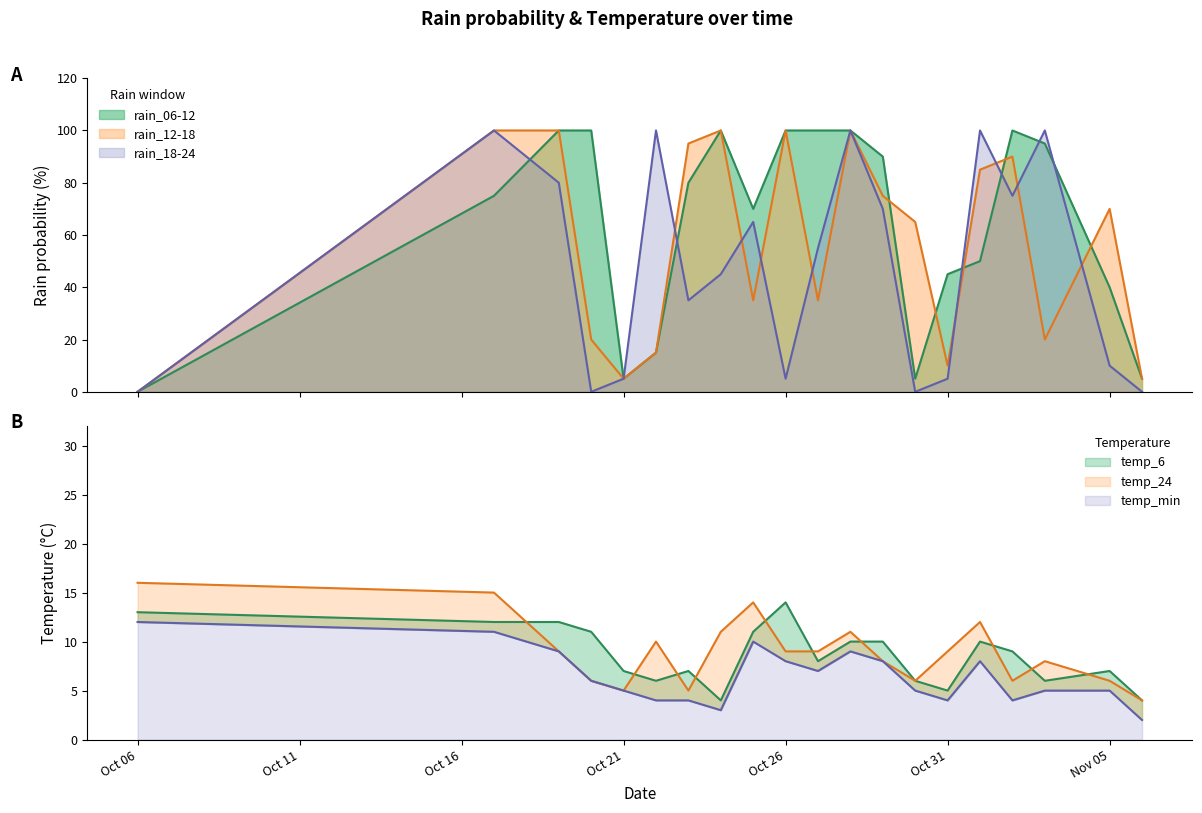

List the series in order of their peak value, lowest first.

temp_min, temp_6, temp_24, rain_06-12, rain_12-18, rain_18-24